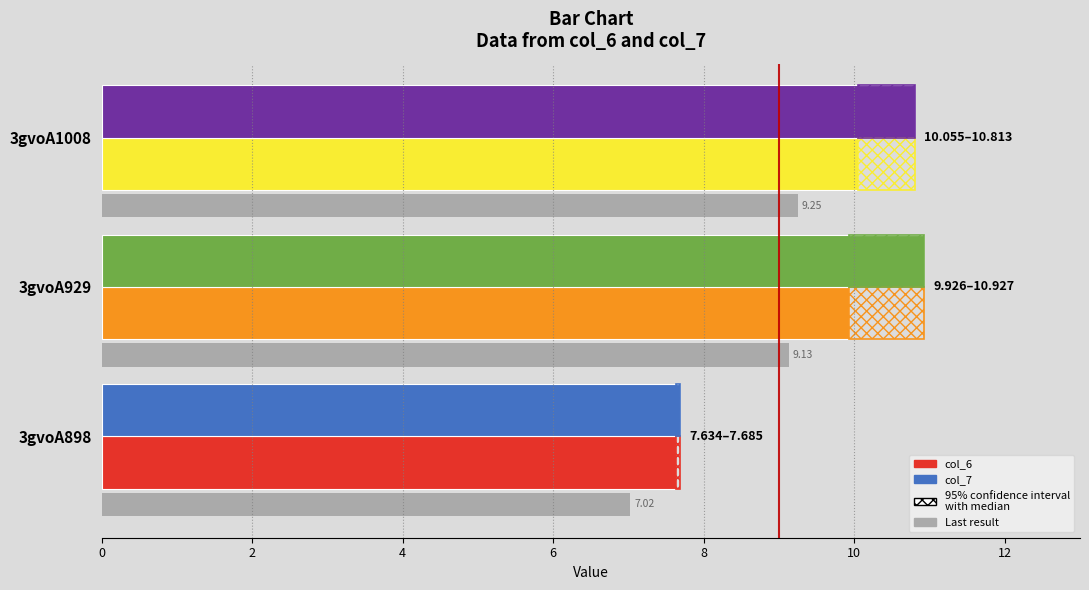

Rank the series at 3gvoA929 from lowest to highest value.

col_6, col_7